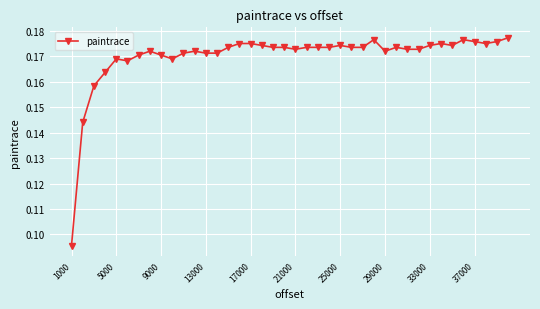

What is the sum of all values?

6.8